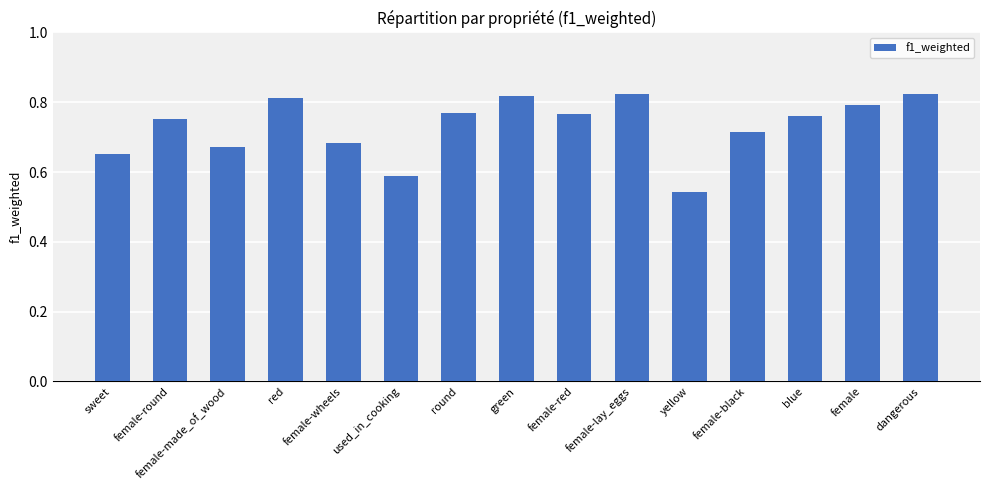

What is the sum of the values at female-black and yellow?

1.3